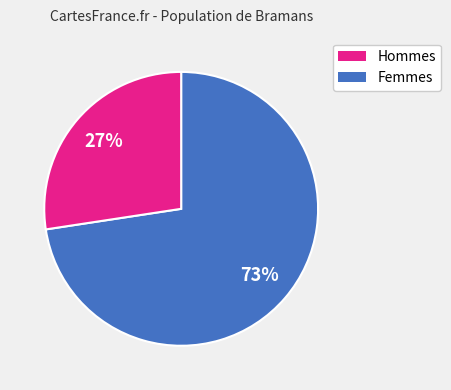

To the nearest percent, what is the average slice percentage?

50%